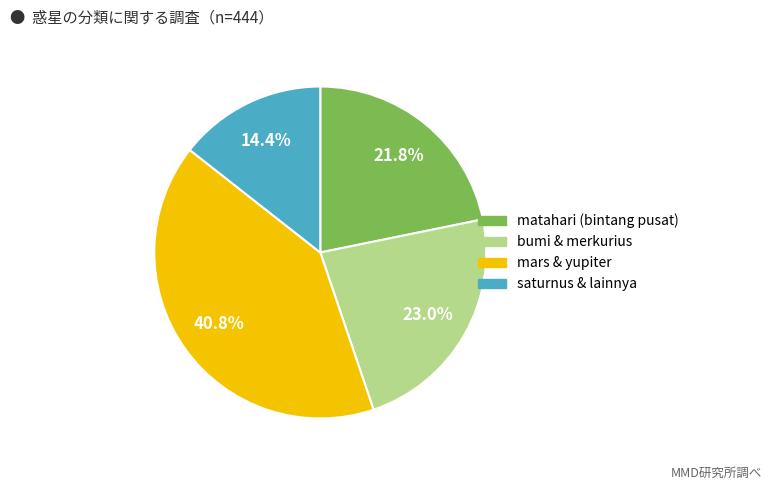

Is there a majority slice in this chart?

No